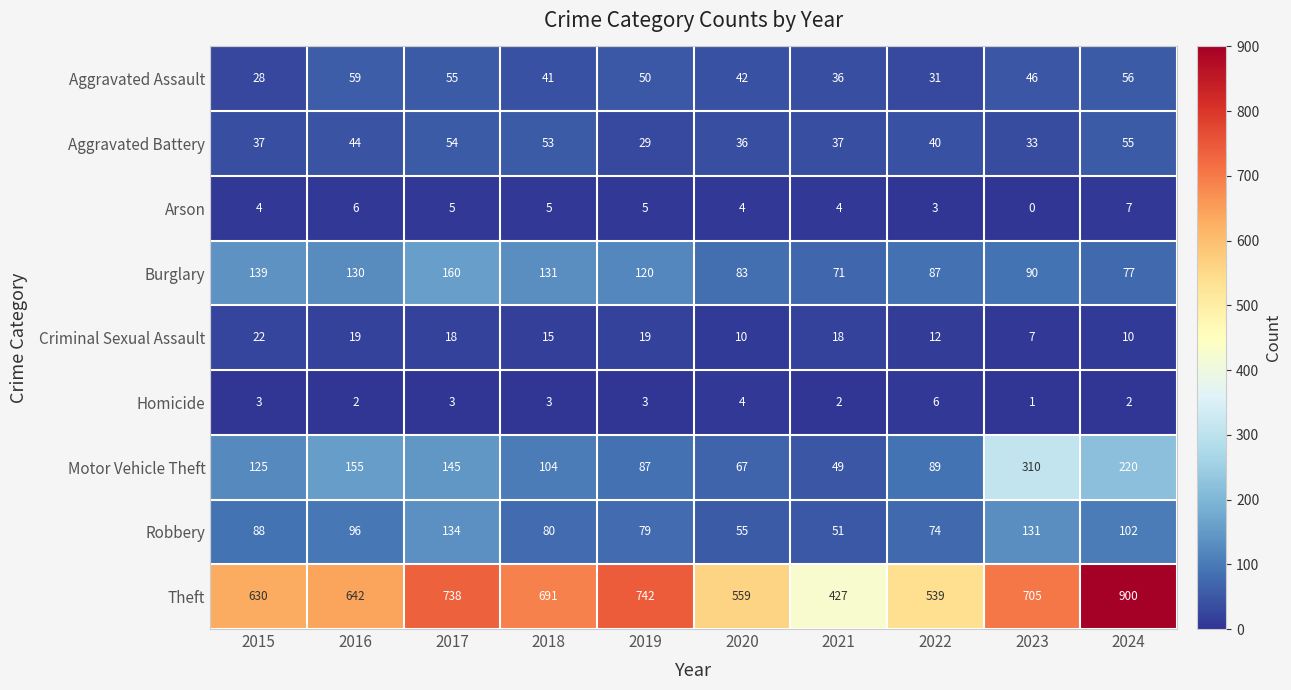

Which series changed the most between 2016 and 2017?

Theft